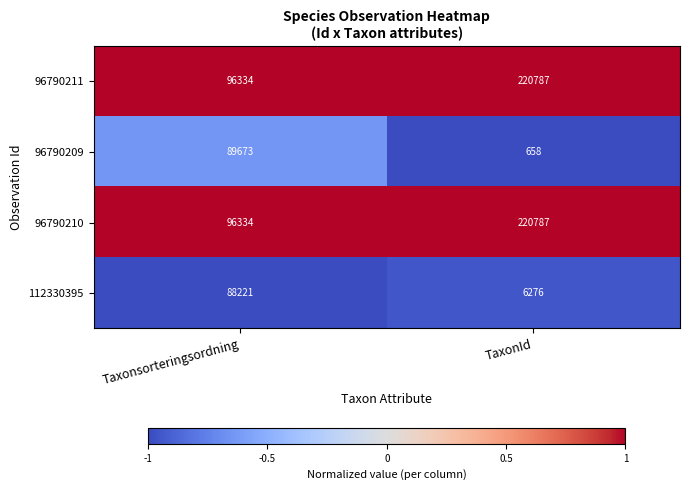

What value does the 112330395 series have at Taxonsorteringsordning, to the nearest 10?

88220